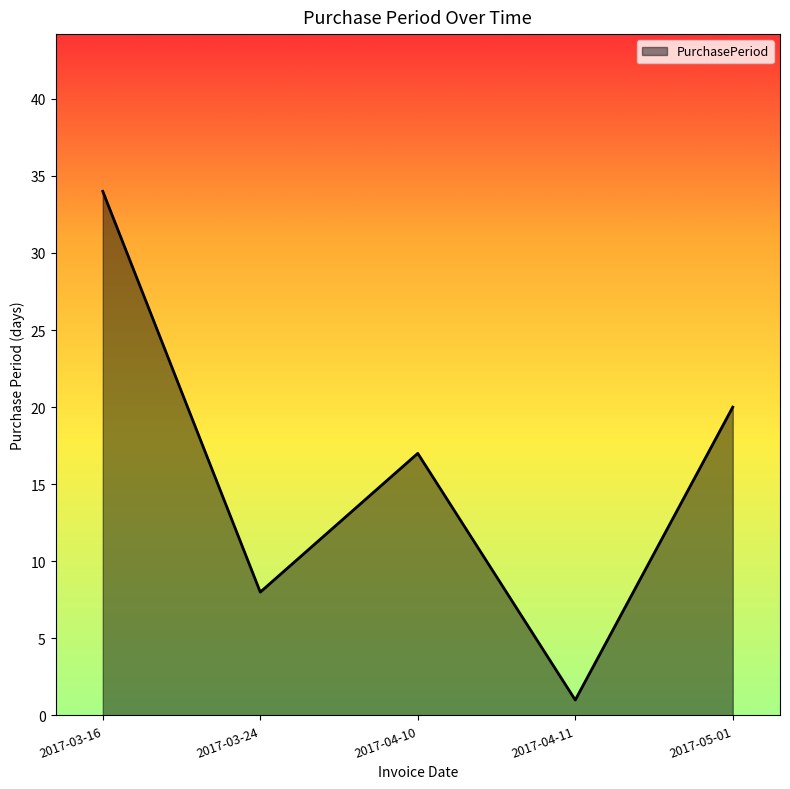

List the labels in order of value, smallest first.

2017-04-11, 2017-03-24, 2017-04-10, 2017-05-01, 2017-03-16